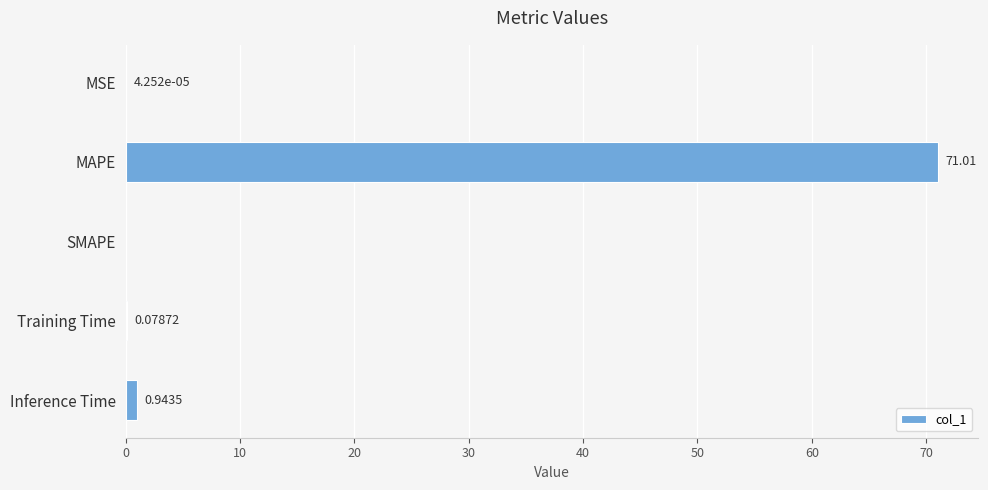

What is the sum of all values?

72.0